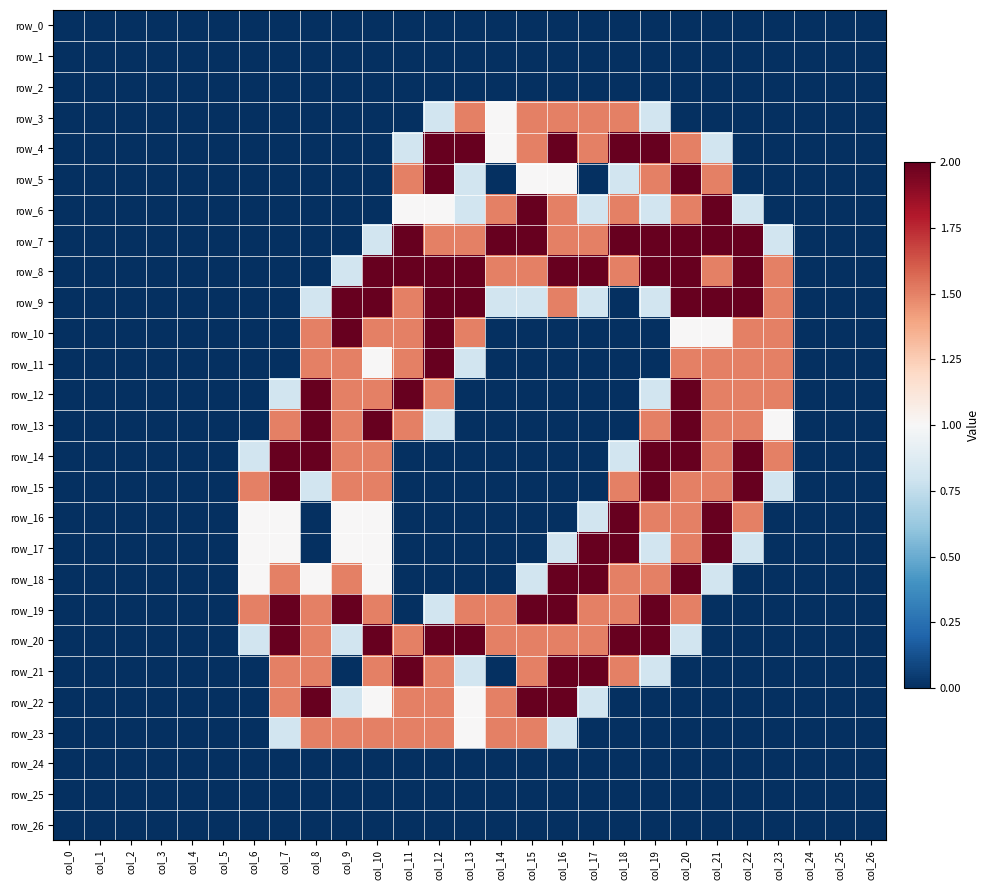

How many categories are shown in the chart?

27